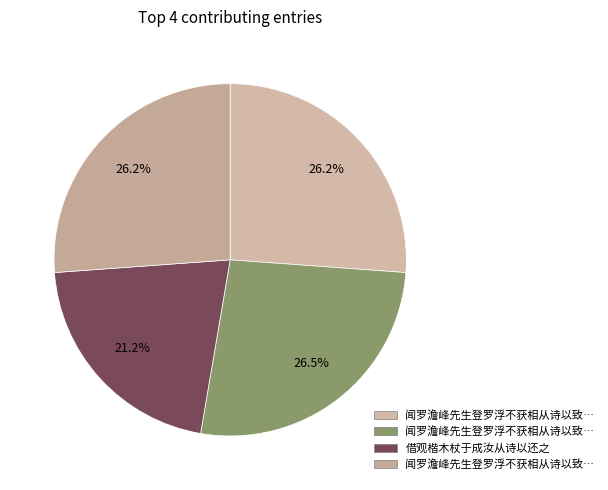

How many slices are in this pie chart?

4